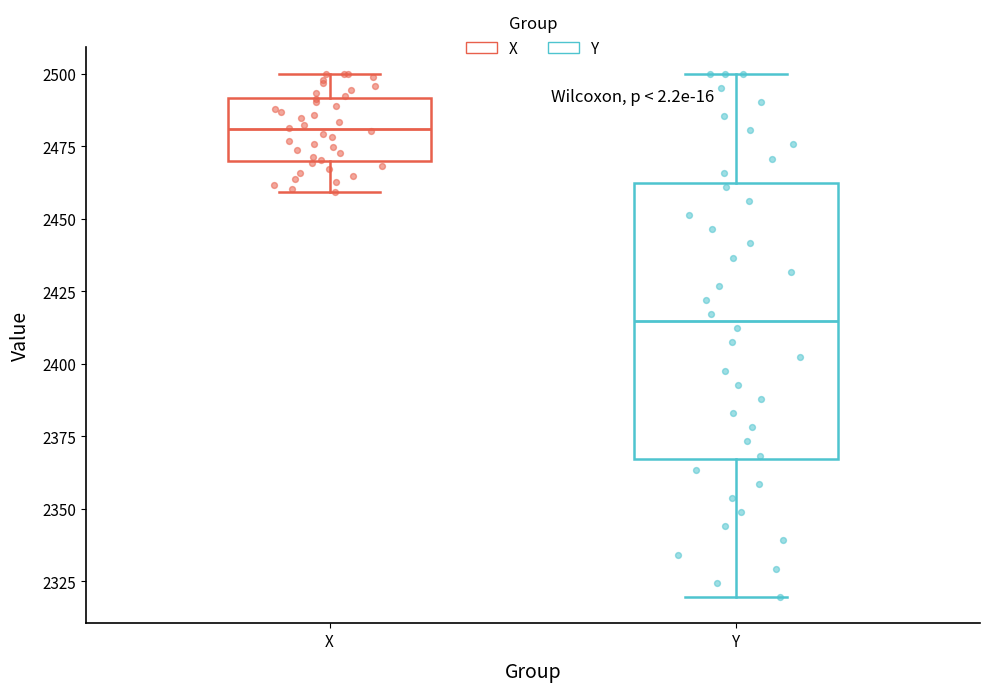

Comparing the boxes themselves (not the whiskers), which one is the tallest?

Y